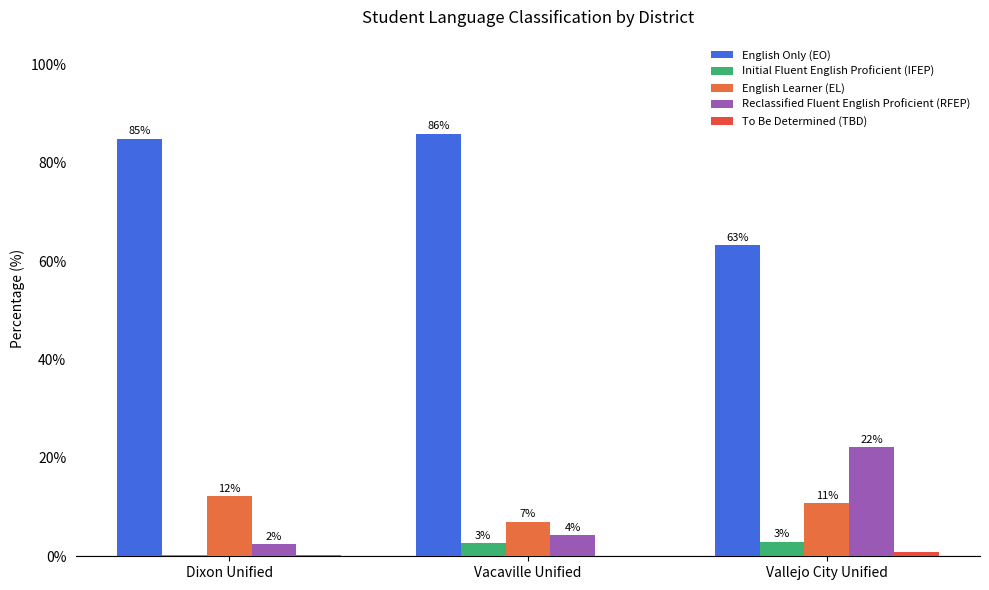

What is the difference between the maximum and minimum values in the Initial Fluent English Proficient (IFEP) series?

2.7